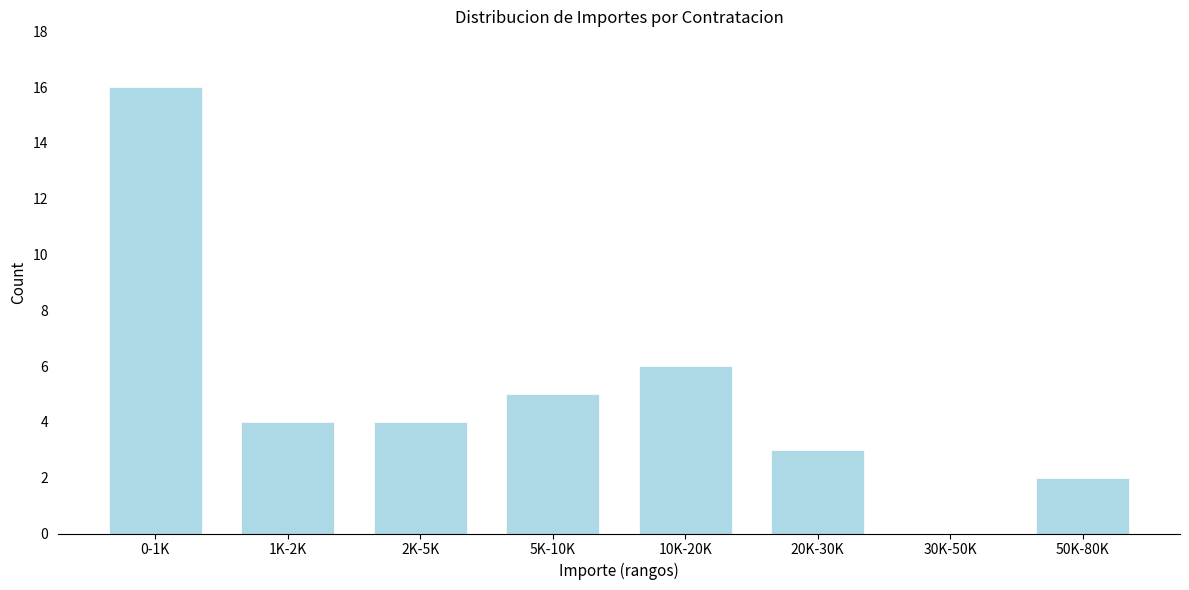

Reading right to left, extract all data points from this chart.

50K-80K=2	30K-50K=0	20K-30K=3	10K-20K=6	5K-10K=5	2K-5K=4	1K-2K=4	0-1K=16